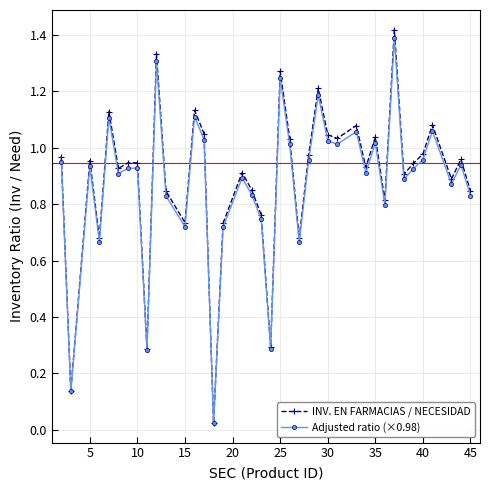

True or false: INV. EN FARMACIAS / NECESIDAD has more than 1 interior local peaks.

True